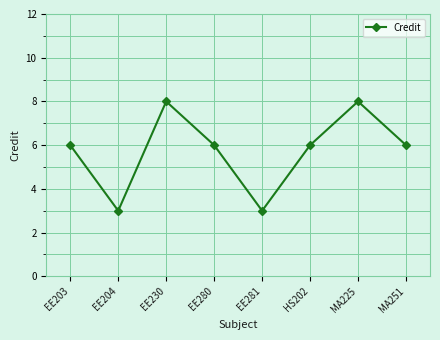

How many series are shown in this chart?

1